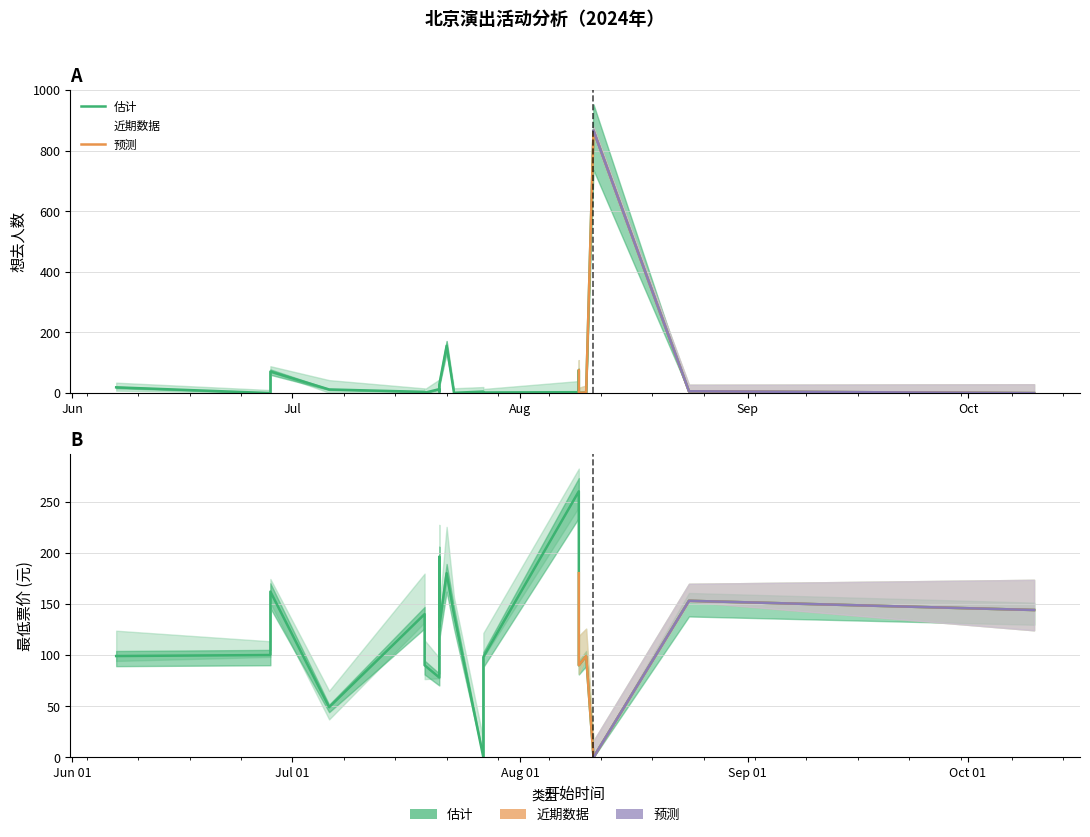

Which series has the largest range (max minus min)?

想去人数